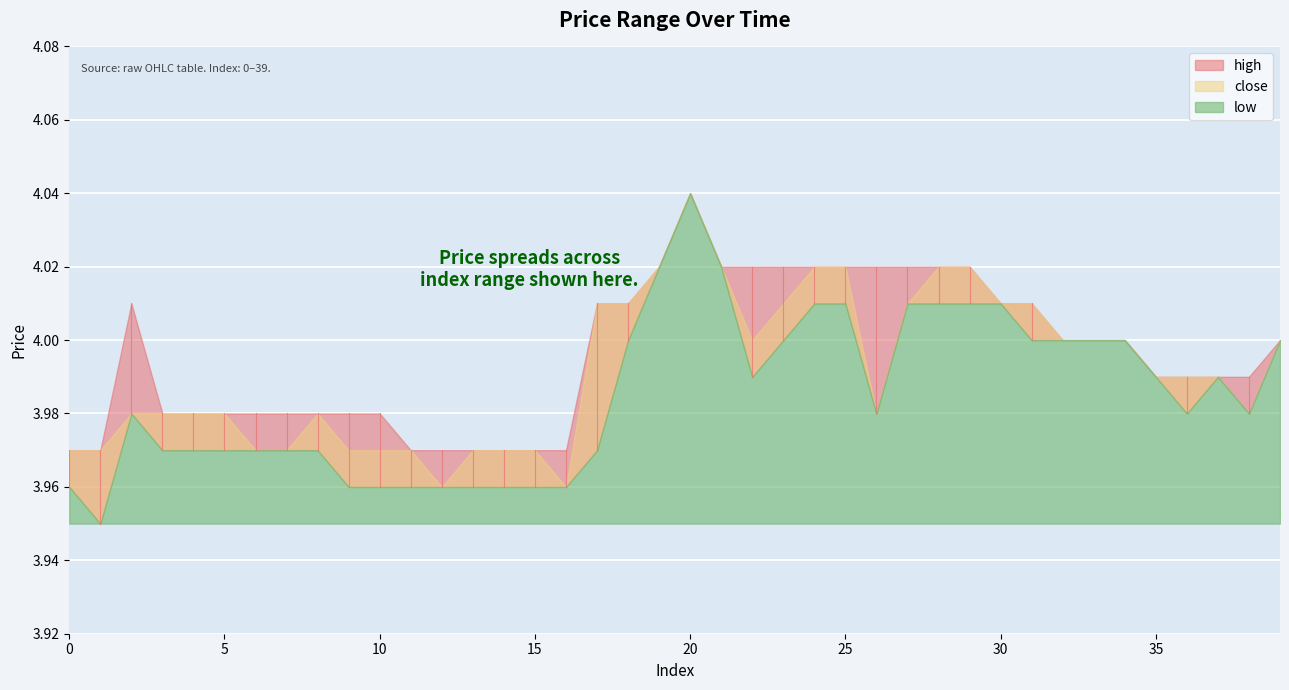

What is the average value of the high series?

4.0